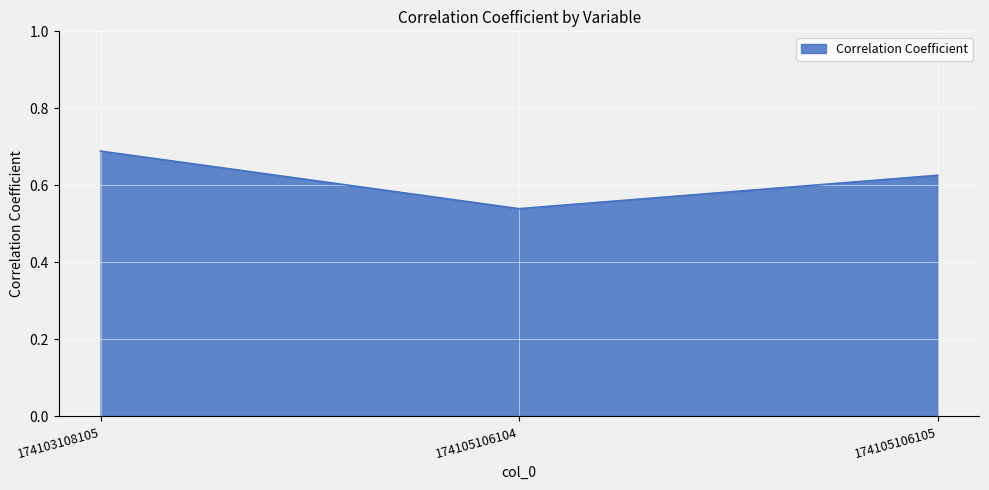

What is the sum of the values at 174103108105 and 174105106105?

1.3